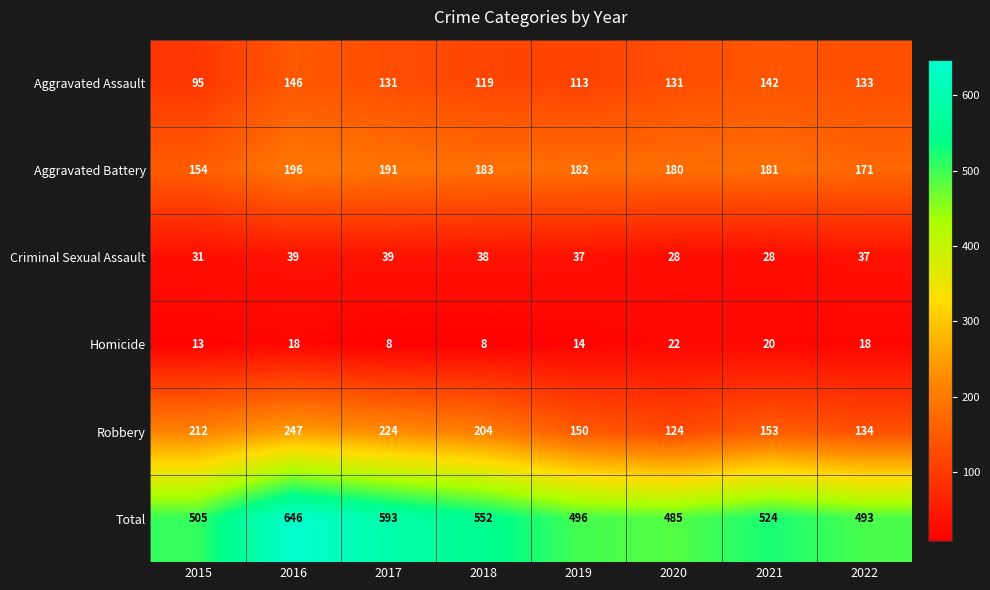

At 2017, list the series in order from smallest to largest.

Homicide, Criminal Sexual Assault, Aggravated Assault, Aggravated Battery, Robbery, Total